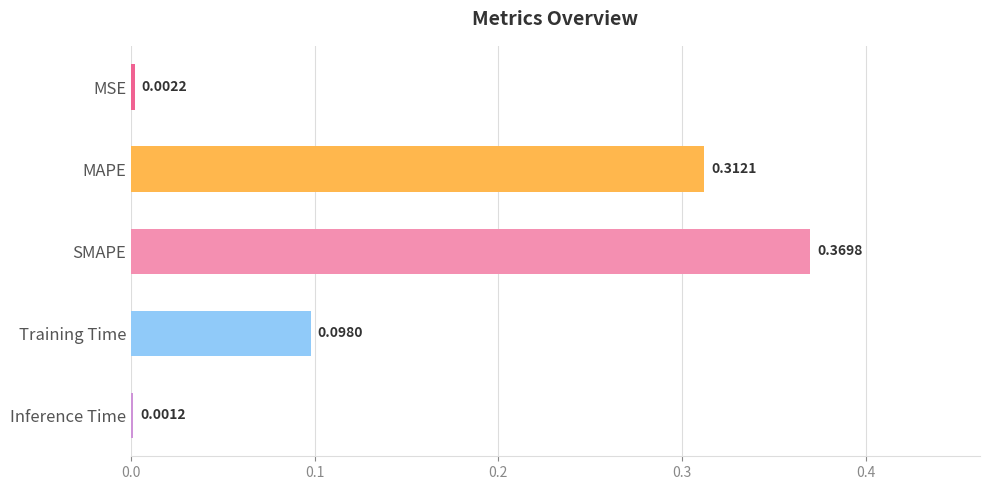

Where is the data nearest to the value 0?

Inference Time